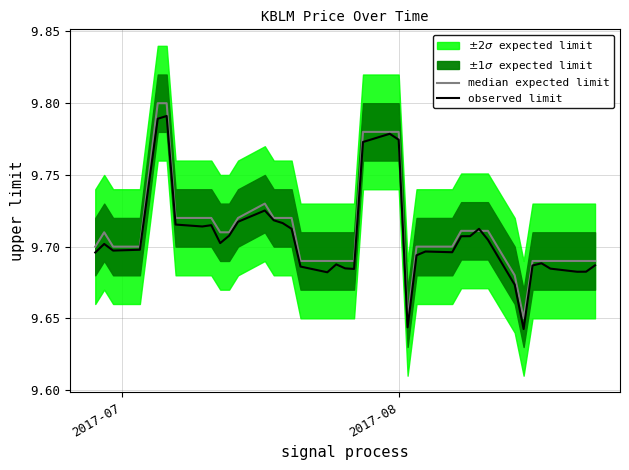

Count the observed limit values in the range 9 to 10.

40